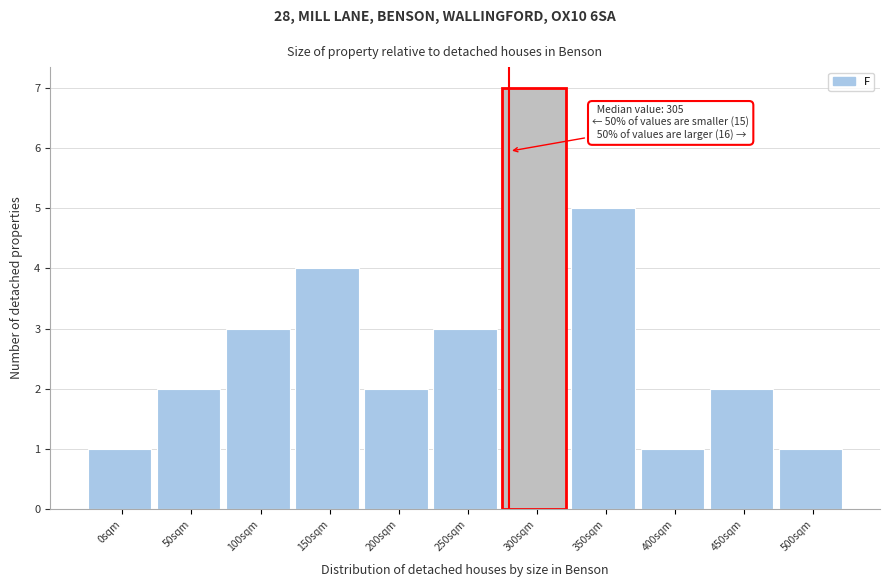

Reading left to right, what are all the values shown in this chart?

1	2	3	4	2	3	7	5	1	2	1